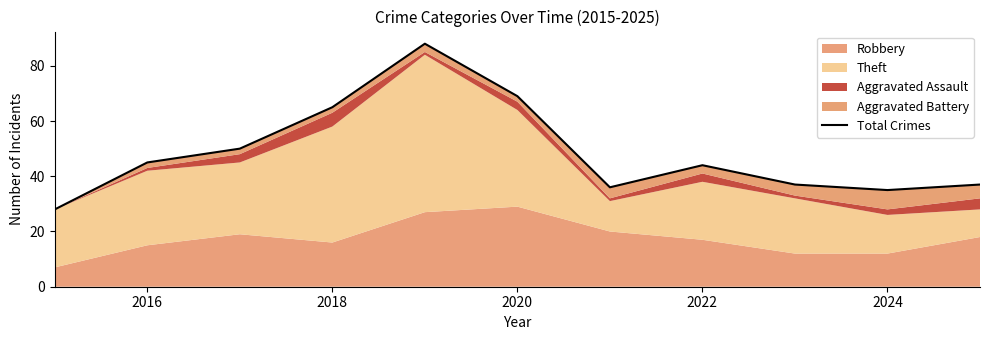

What is the average value?

49